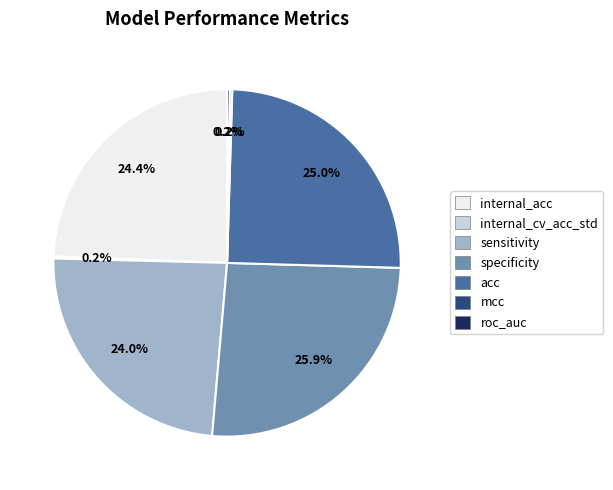

What is the largest slice in the pie chart?

specificity